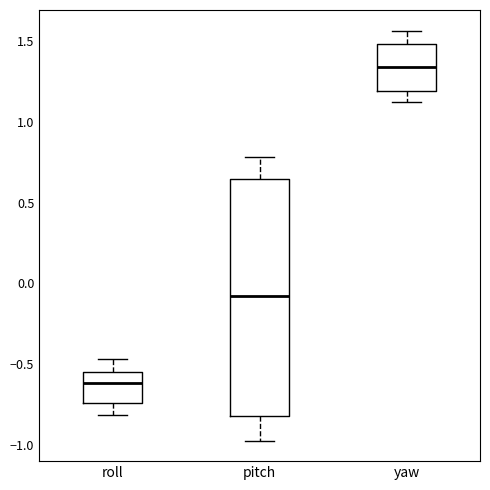

Reading left to right, transcribe this box plot: for each box, give where its median line is, the range the box spans, and where its two whiskers end, as read against the y-axis. The values are not printed on the chart, so give them approximately, as read against the axis.

roll: median -0.60, box -0.75 to -0.55, whiskers -0.80 to -0.45
pitch: median -0.10, box -0.80 to 0.65, whiskers -0.95 to 0.80
yaw: median 1.35, box 1.20 to 1.50, whiskers 1.10 to 1.55